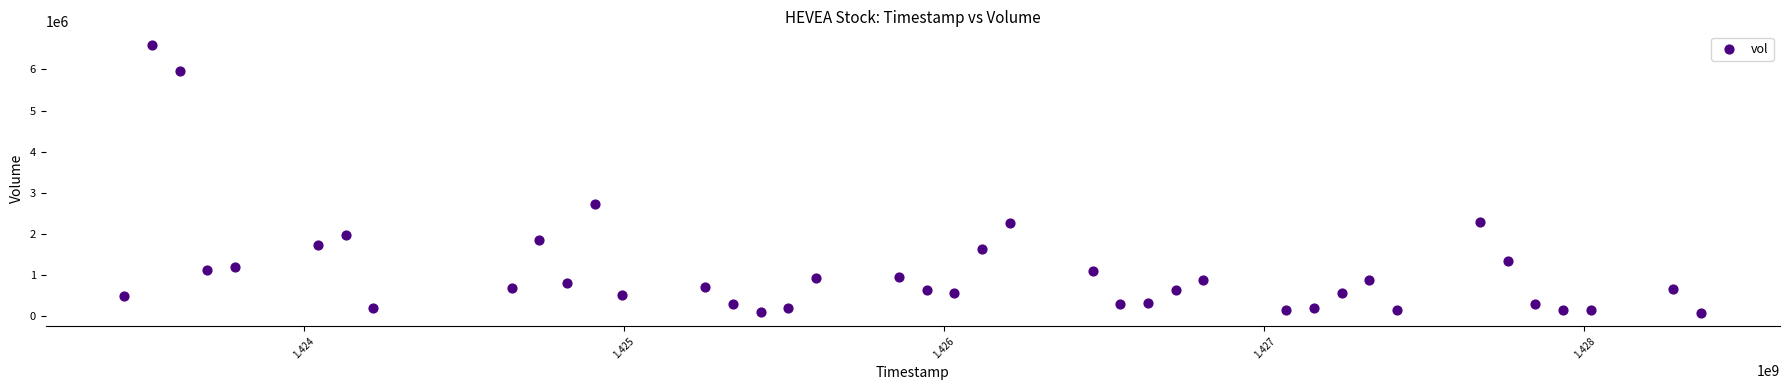

What is the range of Y values (max minus min)?

6521100